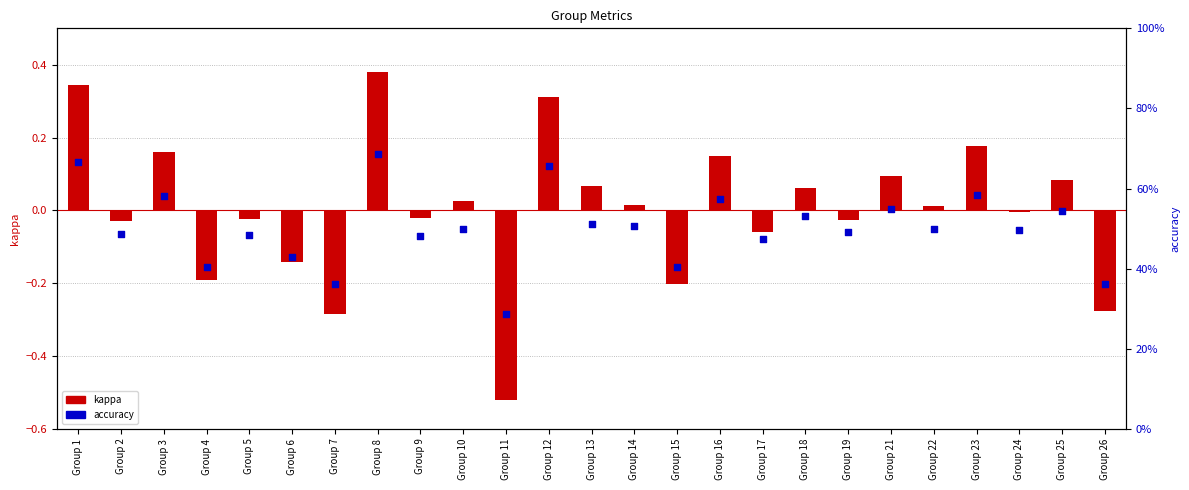

Which series contains the lowest Y value?

kappa